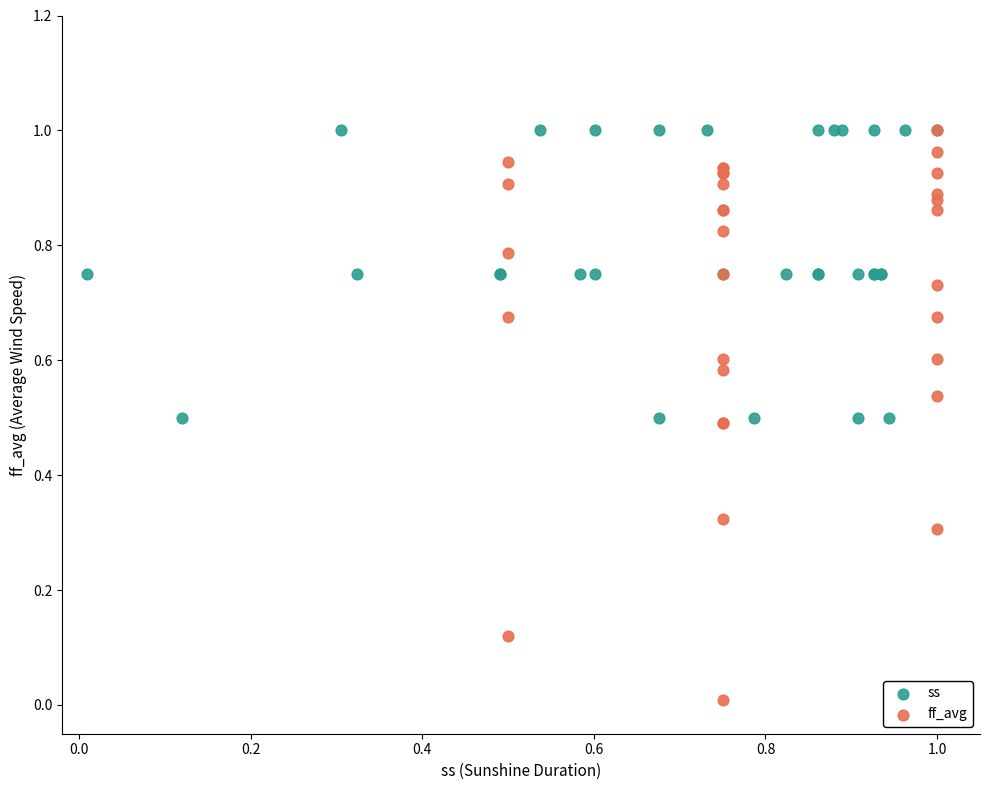

Which series contains the lowest Y value?

ff_avg